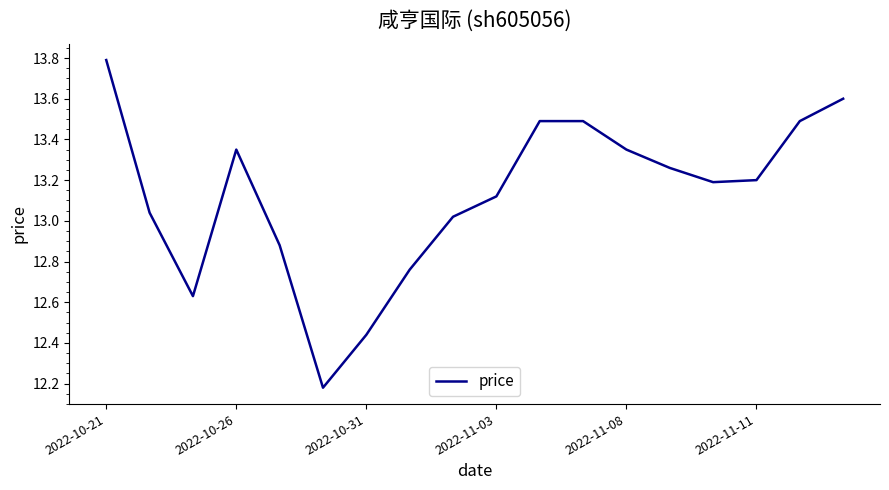

What is the greatest value displayed?

13.8